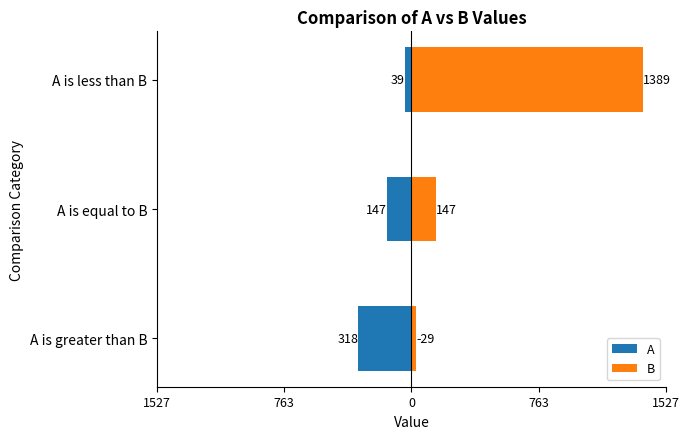

How many bars are there in total?

6